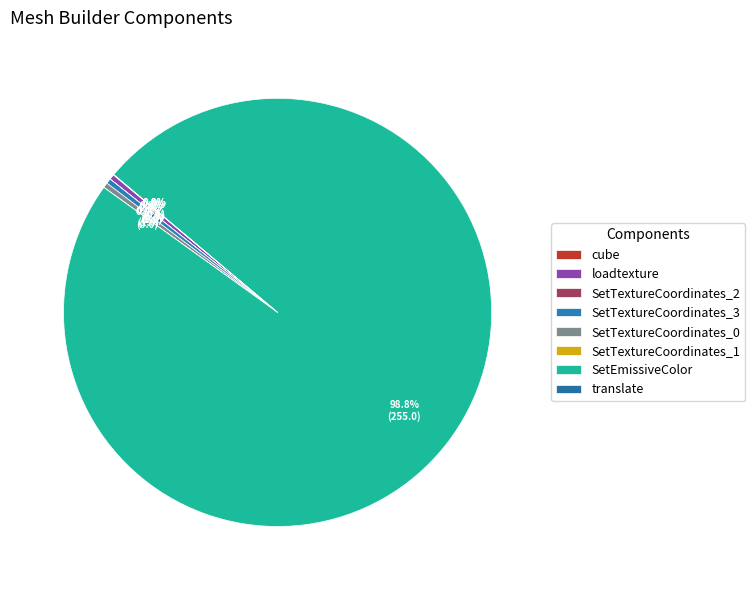

Rank the categories by value from lowest to highest.

SetTextureCoordinates_2, SetTextureCoordinates_1, cube, translate, loadtexture, SetTextureCoordinates_3, SetTextureCoordinates_0, SetEmissiveColor